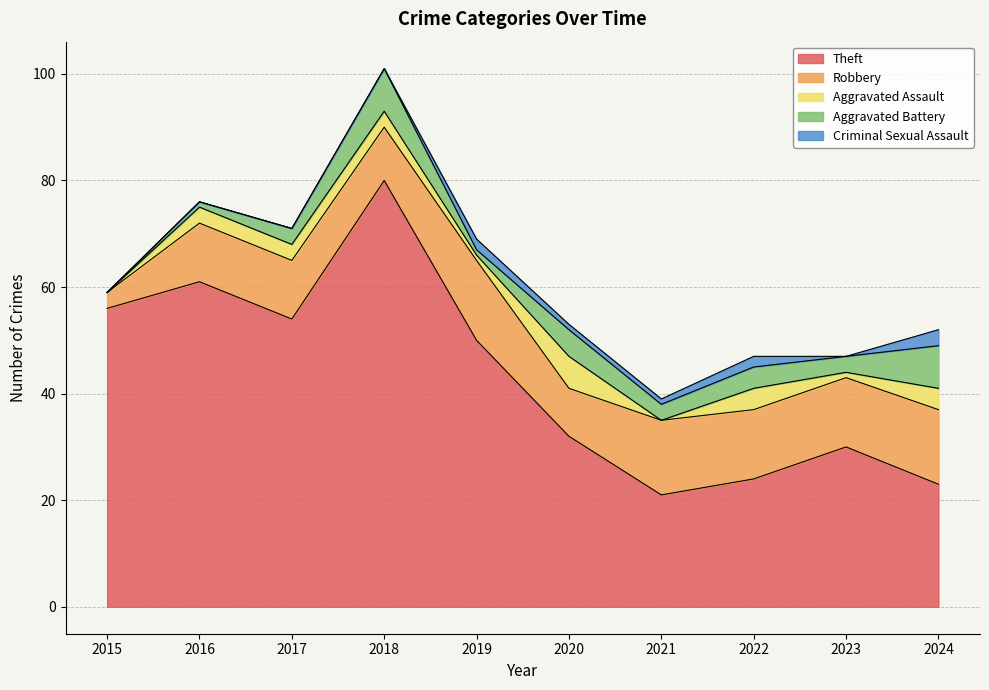

At which category is the sum across all series the highest?

2018